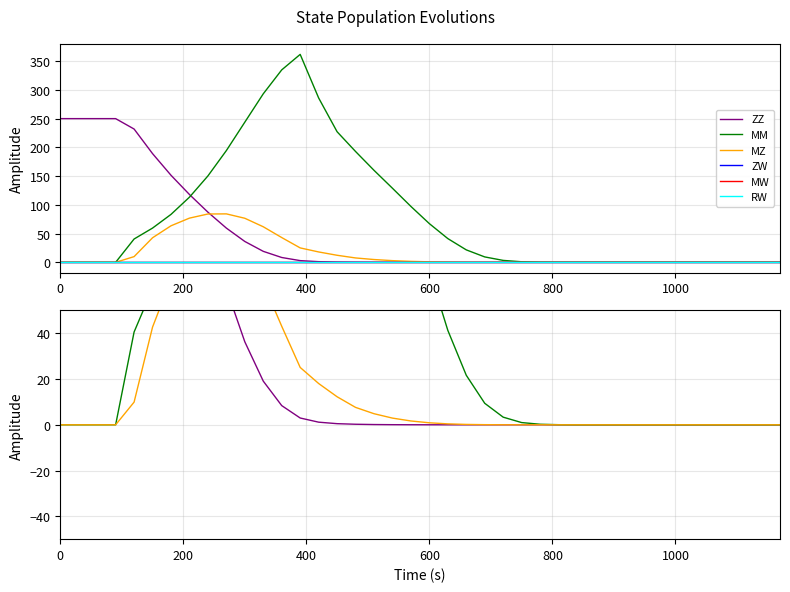

Which series has the largest total across all categories?

MM